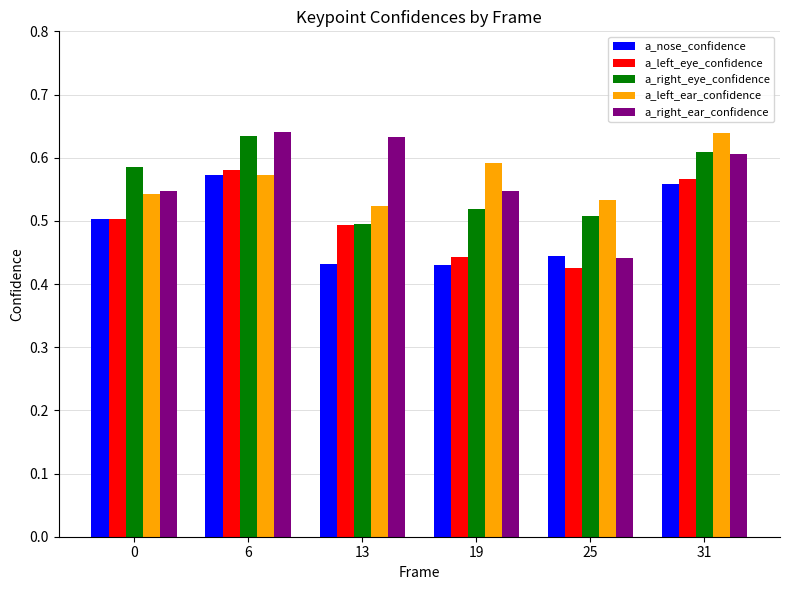

What is the total value across all series at 6?

3.0